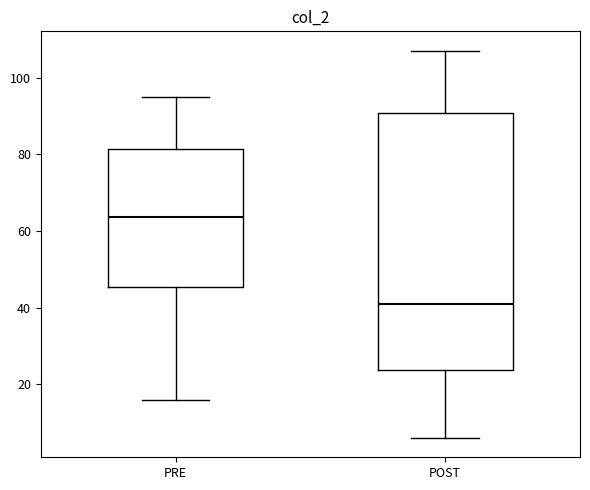

Where is the upper edge of the box for PRE on the y-axis? The values are not printed on the chart, so give them approximately, as read against the axis.

82